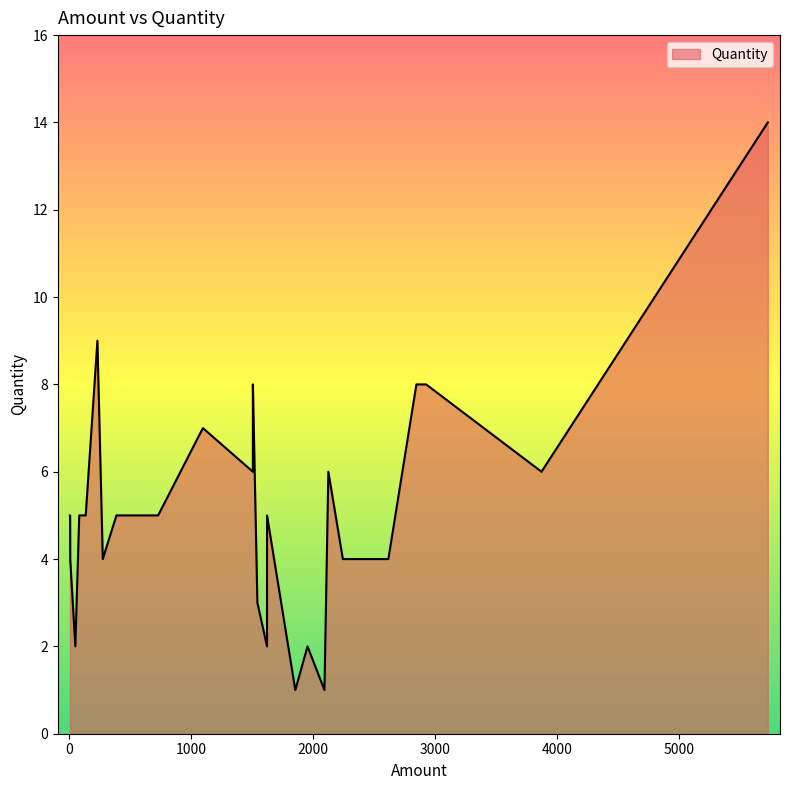

How many series are shown in this chart?

1